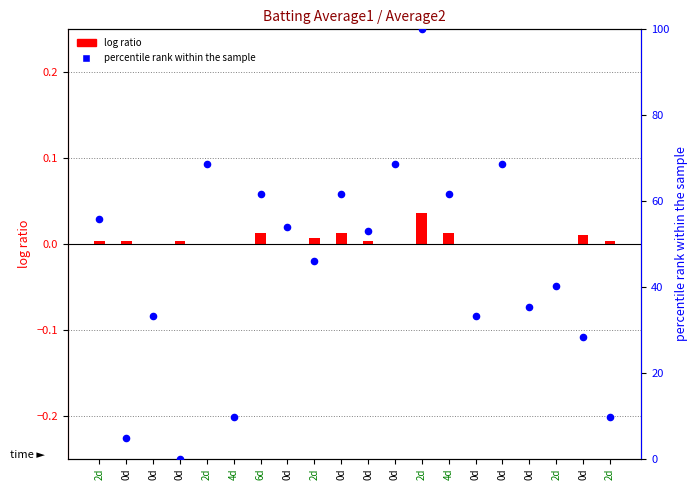

Which series contains the lowest Y value?

log ratio